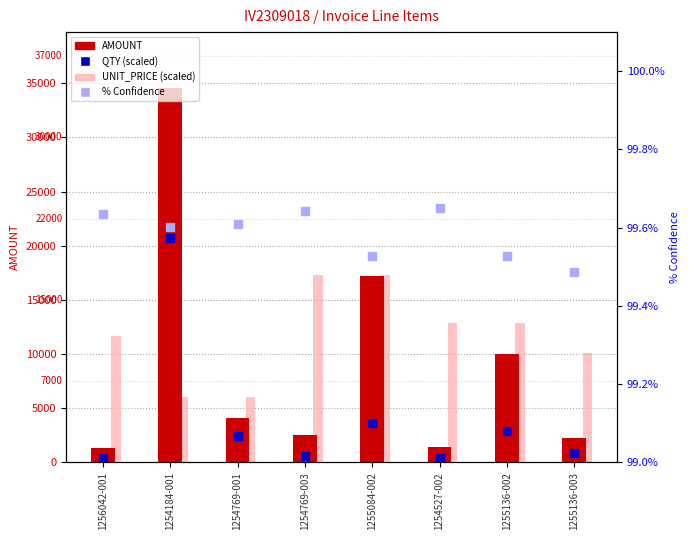

What are all the series names shown in the legend?

AMOUNT, UNIT_PRICE (scaled), QTY (scaled), % Confidence